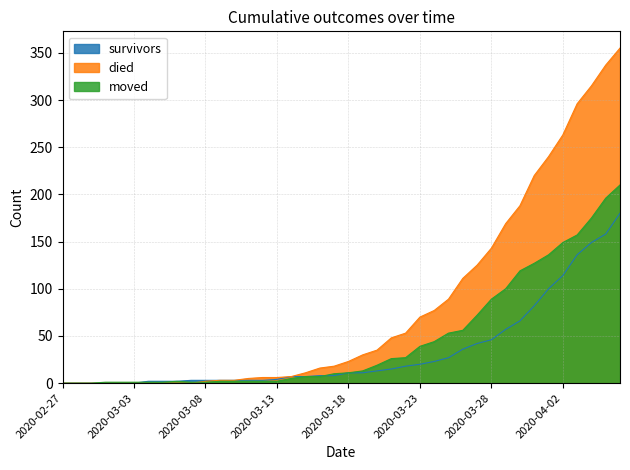

What is the label of the 23rd point from the left?

2020-03-20